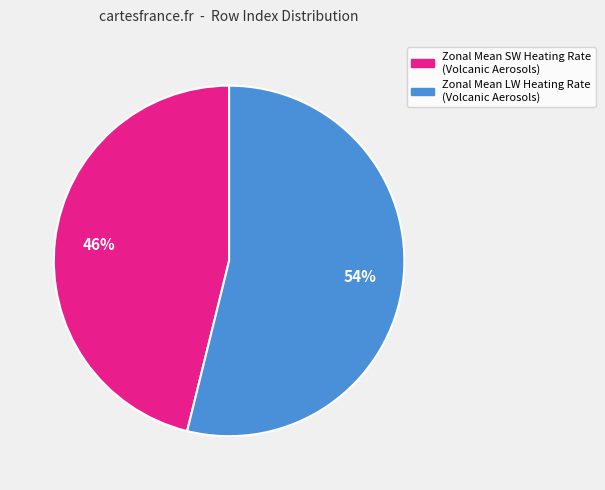

Which has a higher value, Zonal Mean LW Heating Rate (Volcanic Aerosols) or Zonal Mean SW Heating Rate (Volcanic Aerosols)?

Zonal Mean LW Heating Rate (Volcanic Aerosols)